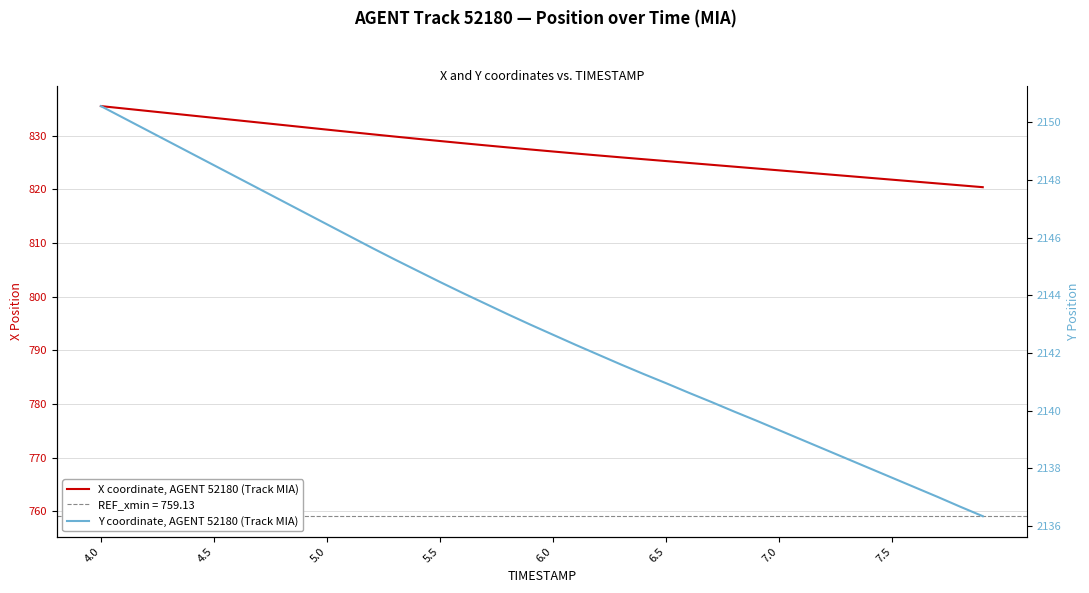

At how many categories does at least one series exceed 1055?

40